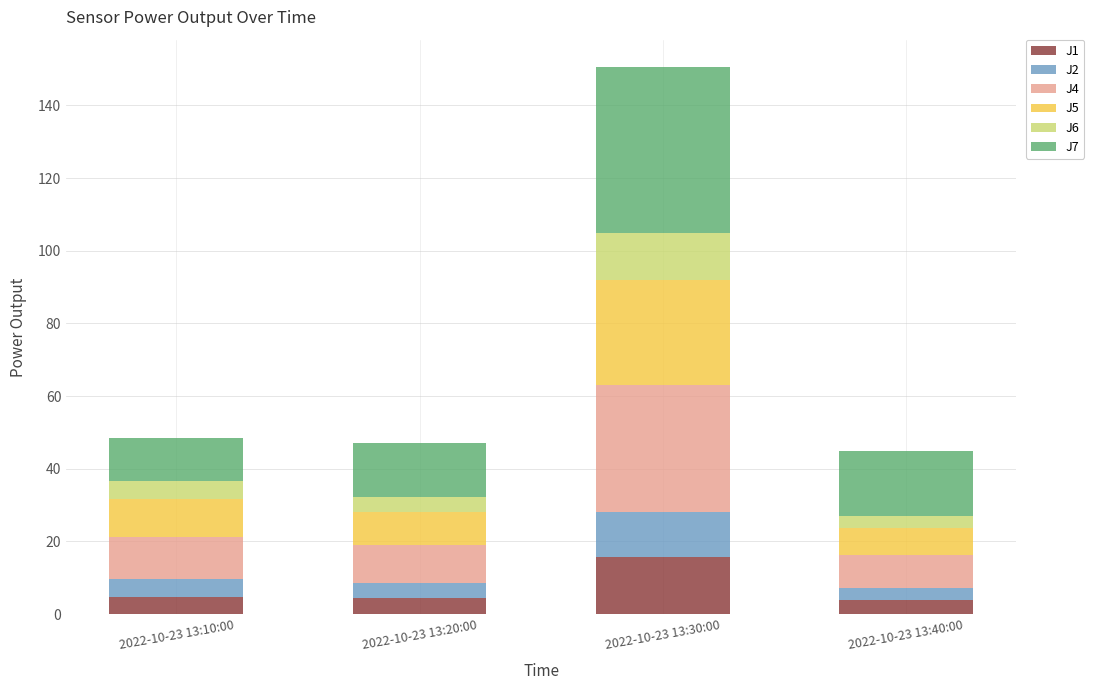

At which category is the sum across all series the highest?

2022-10-23 13:30:00